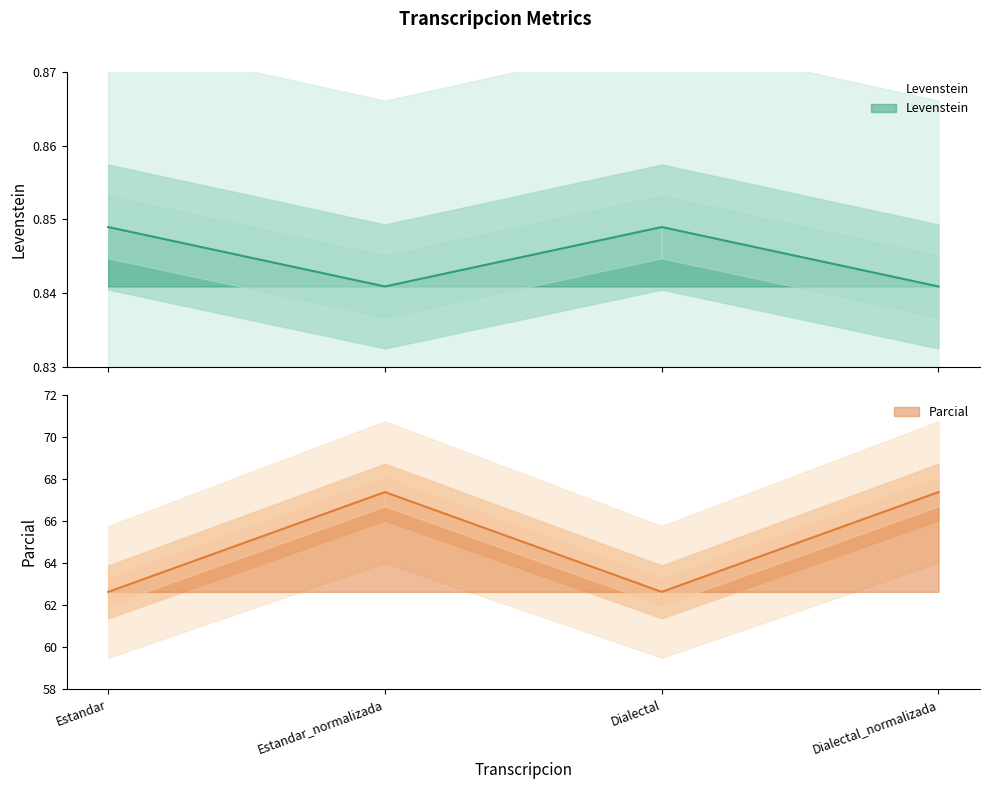

True or false: Parcial and Levenstein cross at least once.

False